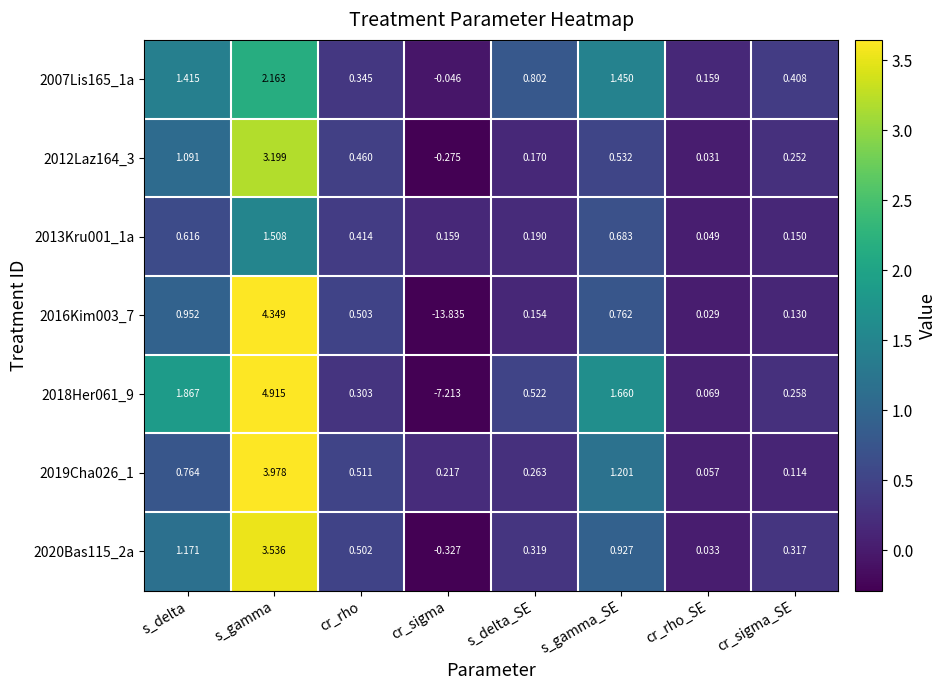

At which category is the sum across all series the highest?

s_gamma